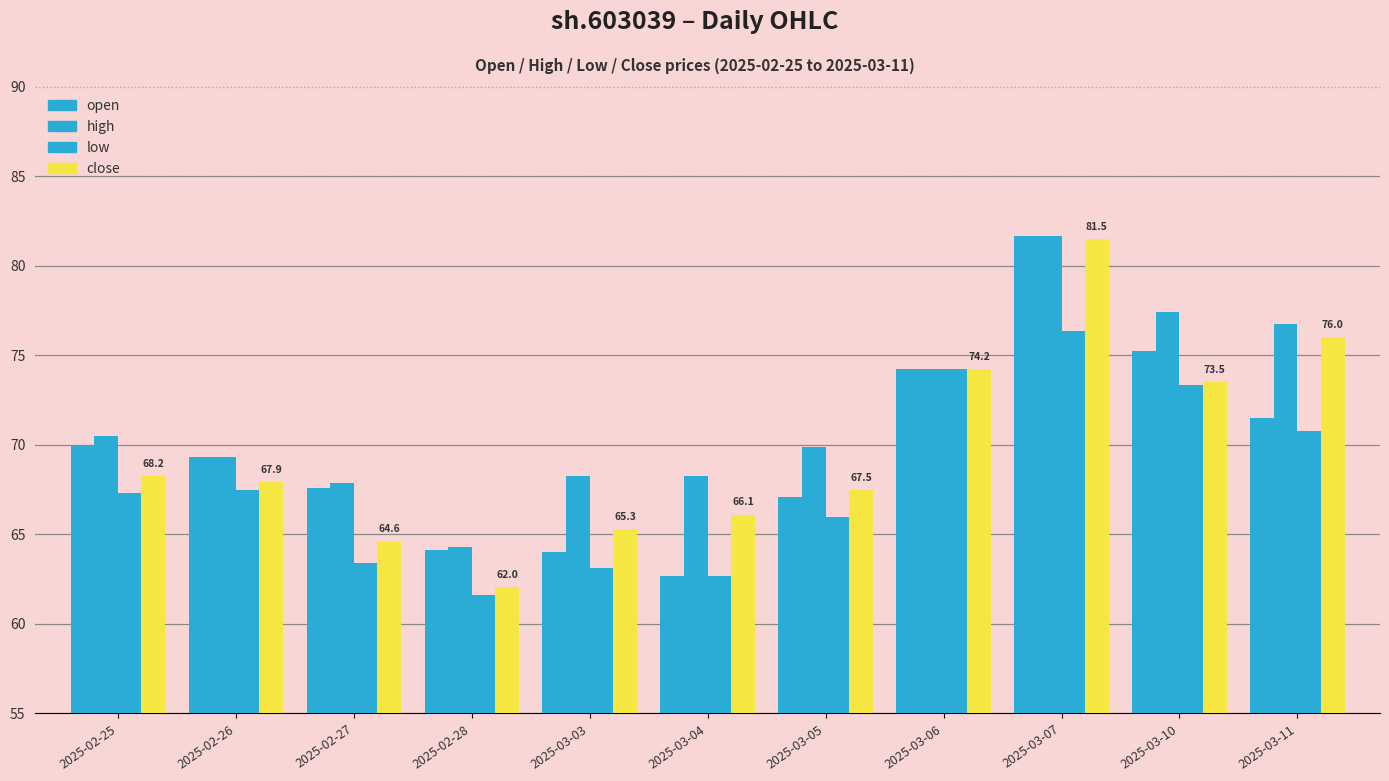

Which series has the widest spread of values?

close